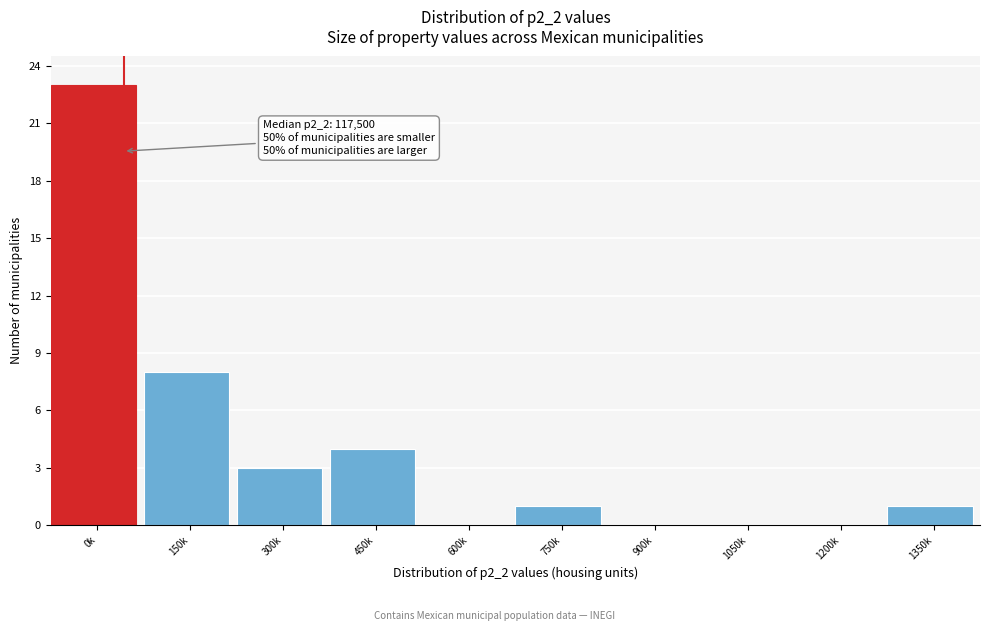

Reading right to left, transcribe all the data shown in this chart.

1350k=1	1200k=0	1050k=0	900k=0	750k=1	600k=0	450k=4	300k=3	150k=8	0k=23